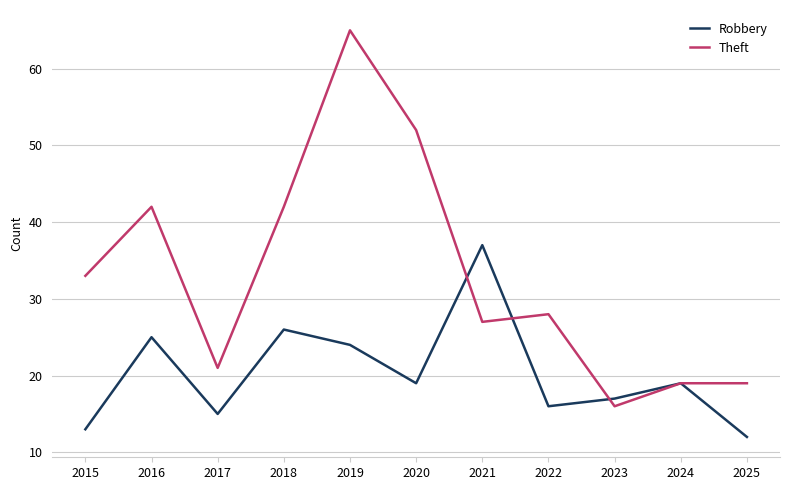

List the series in order of their overall mean, lowest first.

Robbery, Theft